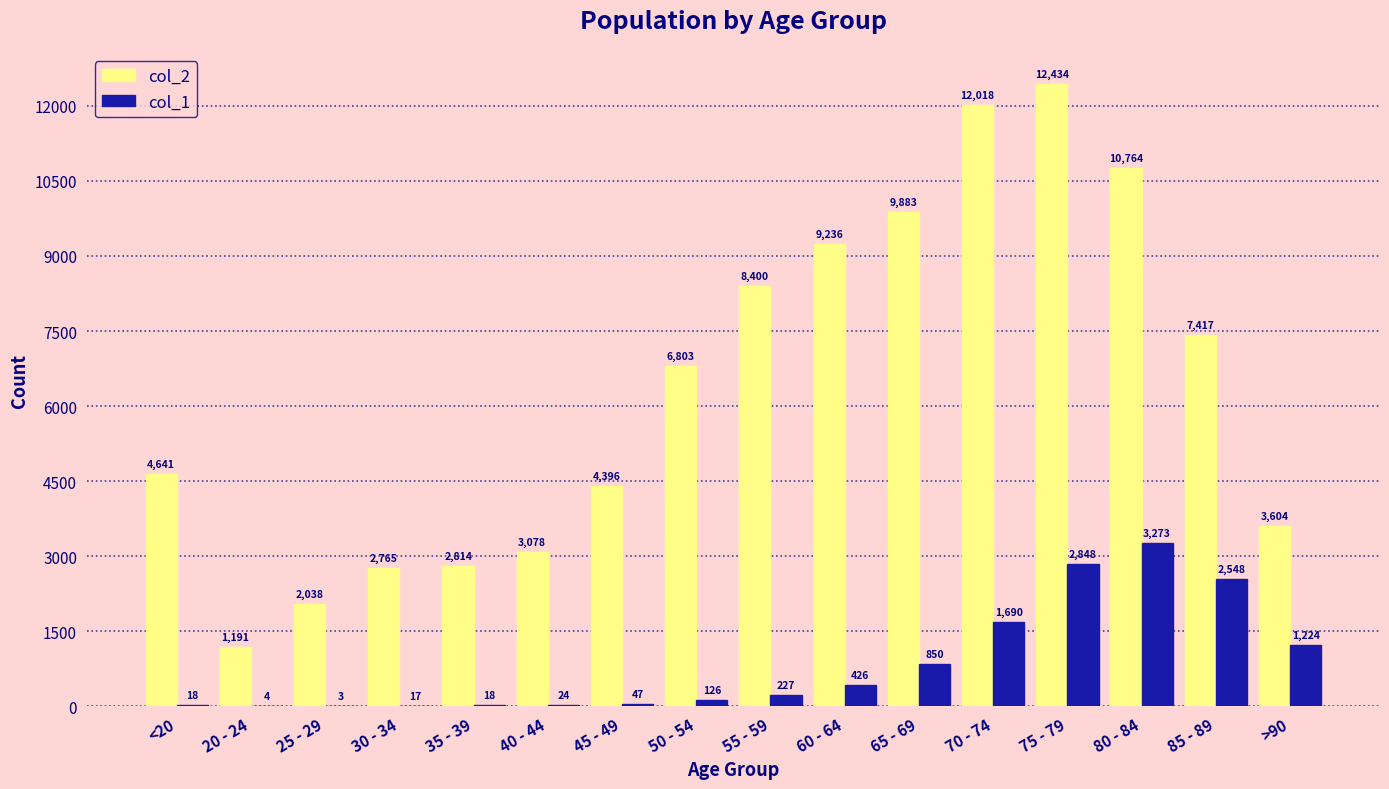

Is it true that col_1 equals 3273 at 80 - 84?

True